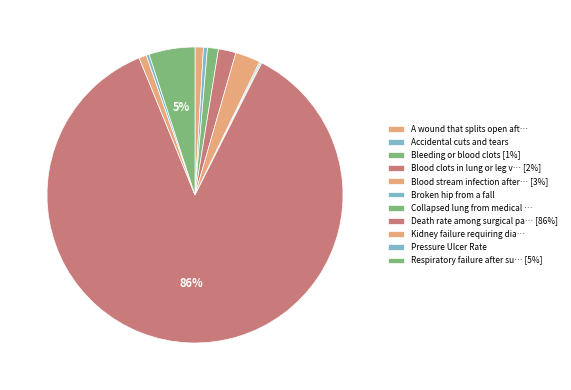

How many slices are in this pie chart?

11